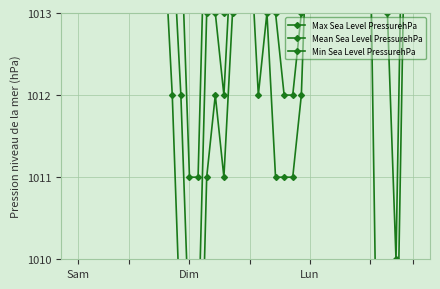

What is the difference between the second highest and minimum values in the Mean Sea Level PressurehPa series?

12